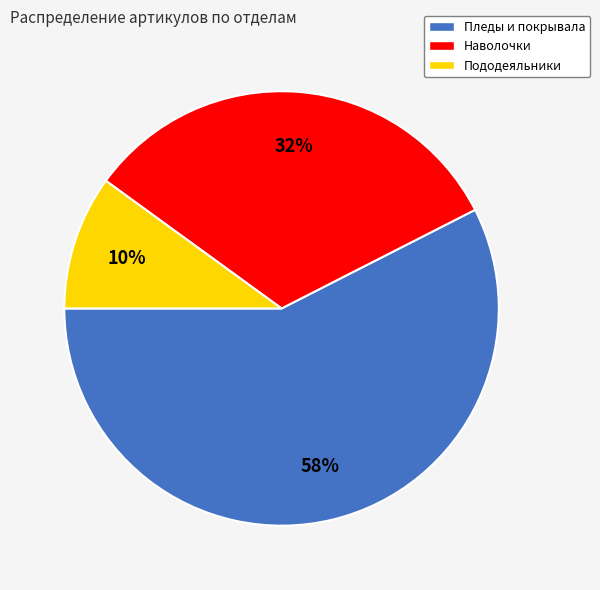

Does Наволочки represent more than half of the total?

No